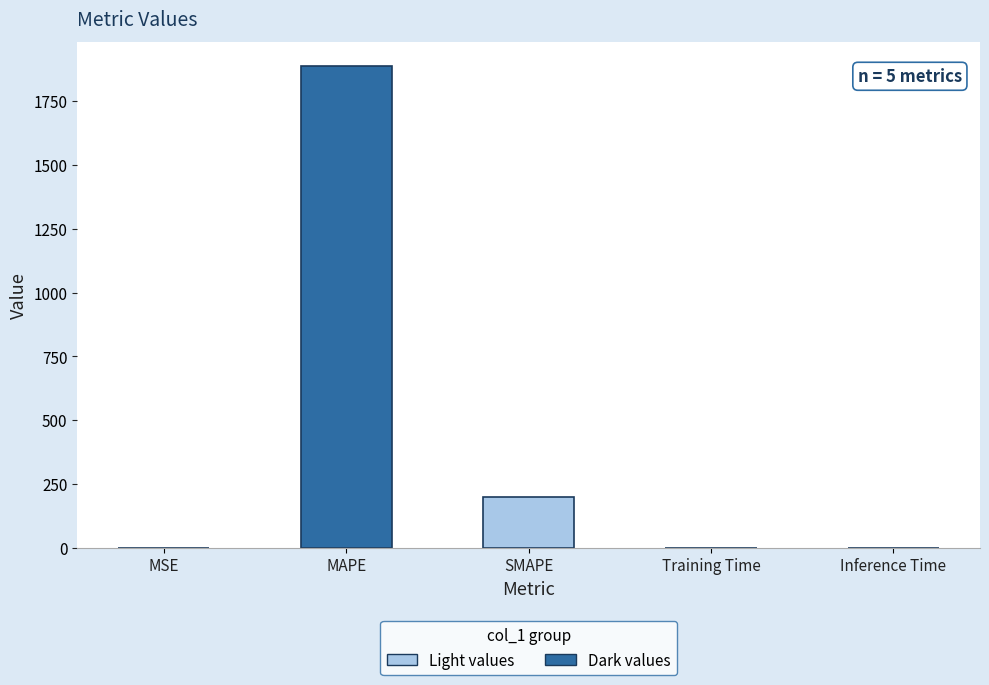

What is the average value?

417.6